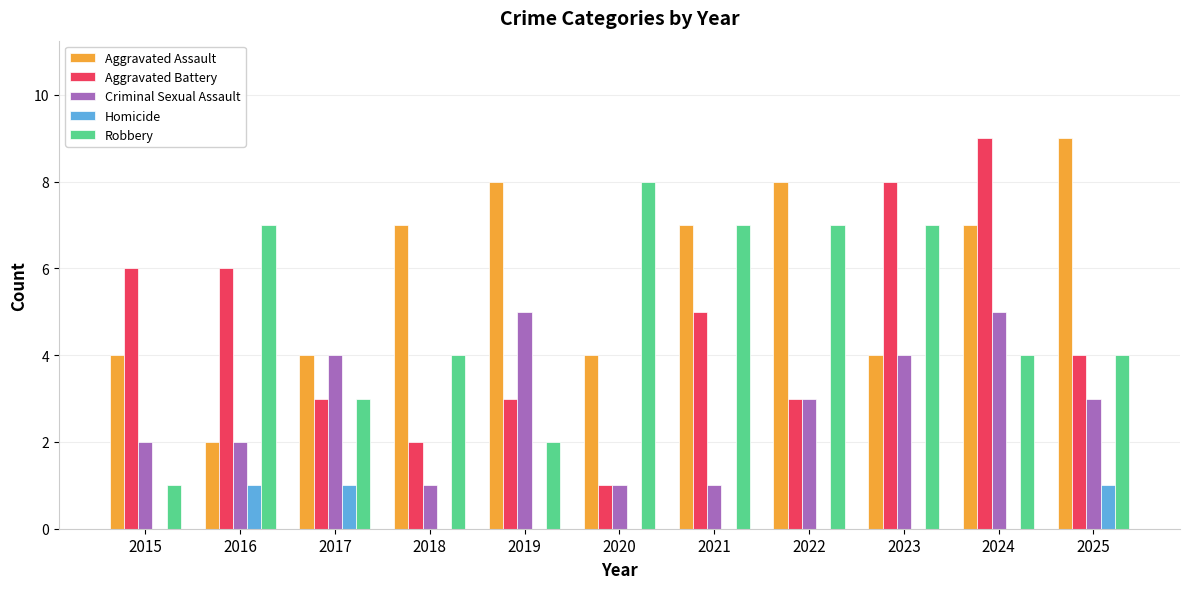

What is the sum of all Criminal Sexual Assault values?

31